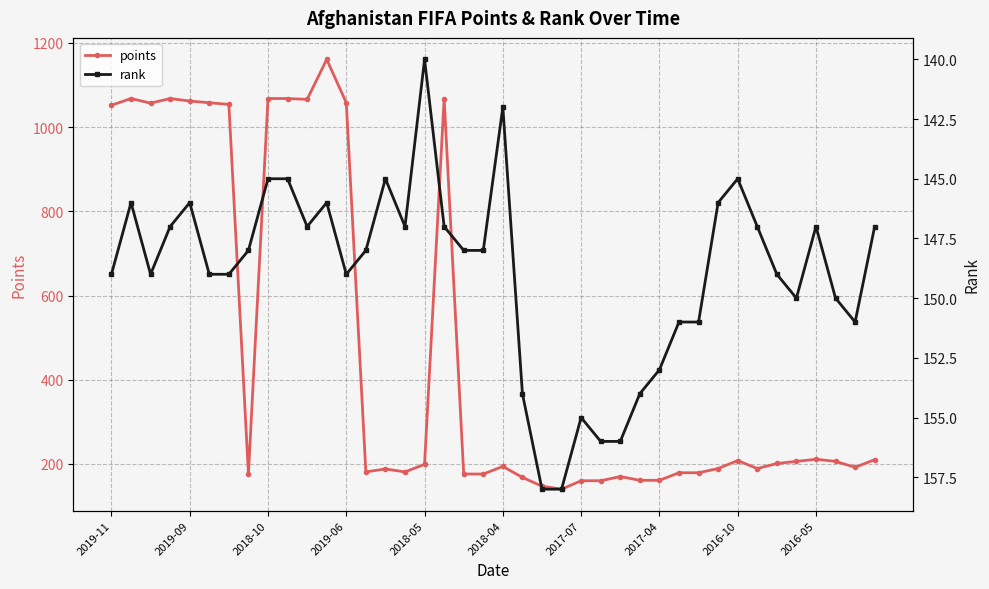

Is it true that rank equals 51 at 11?

False